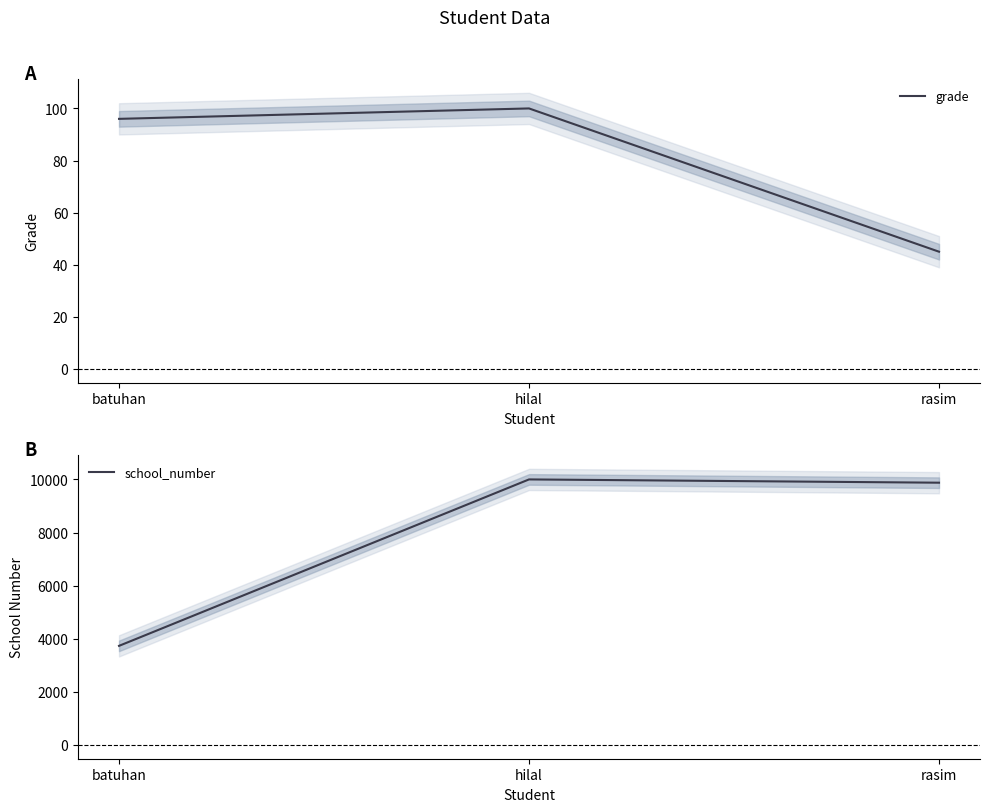

Between hilal and rasim, which series saw the biggest shift?

school_number